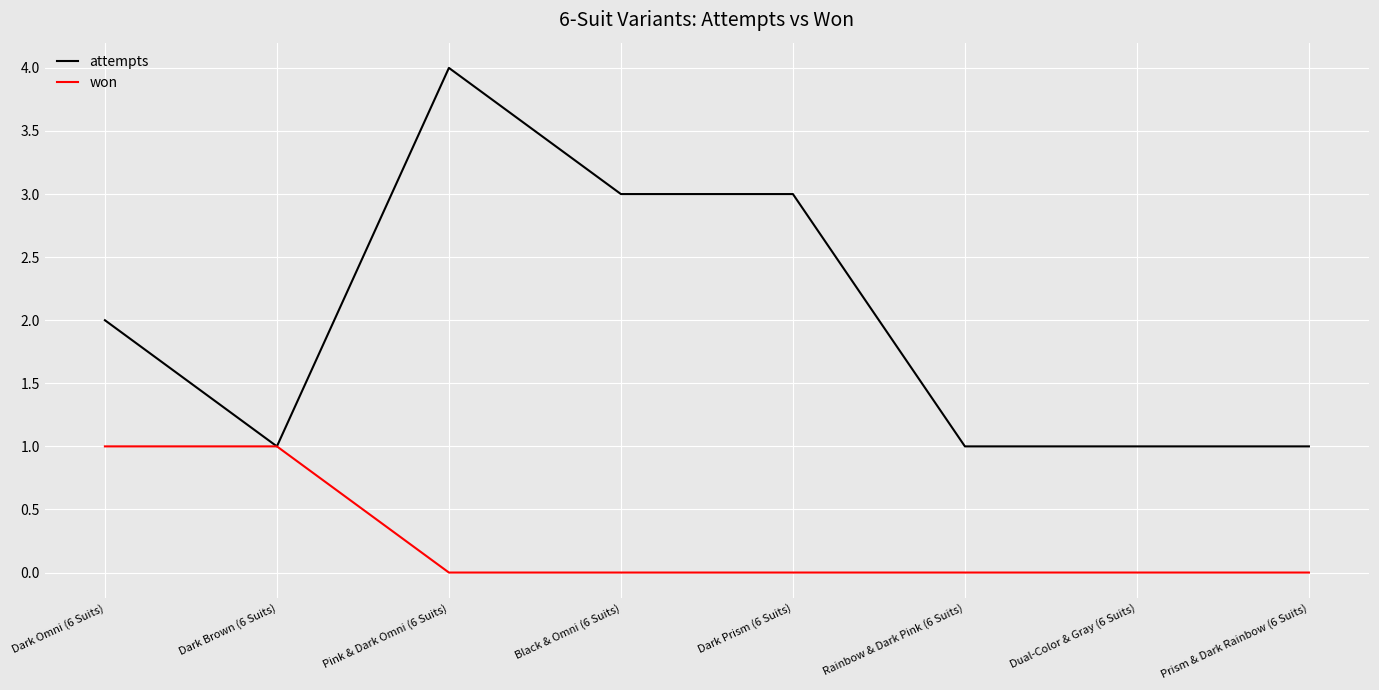

Rank the series by their maximum value, from lowest to highest.

won, attempts